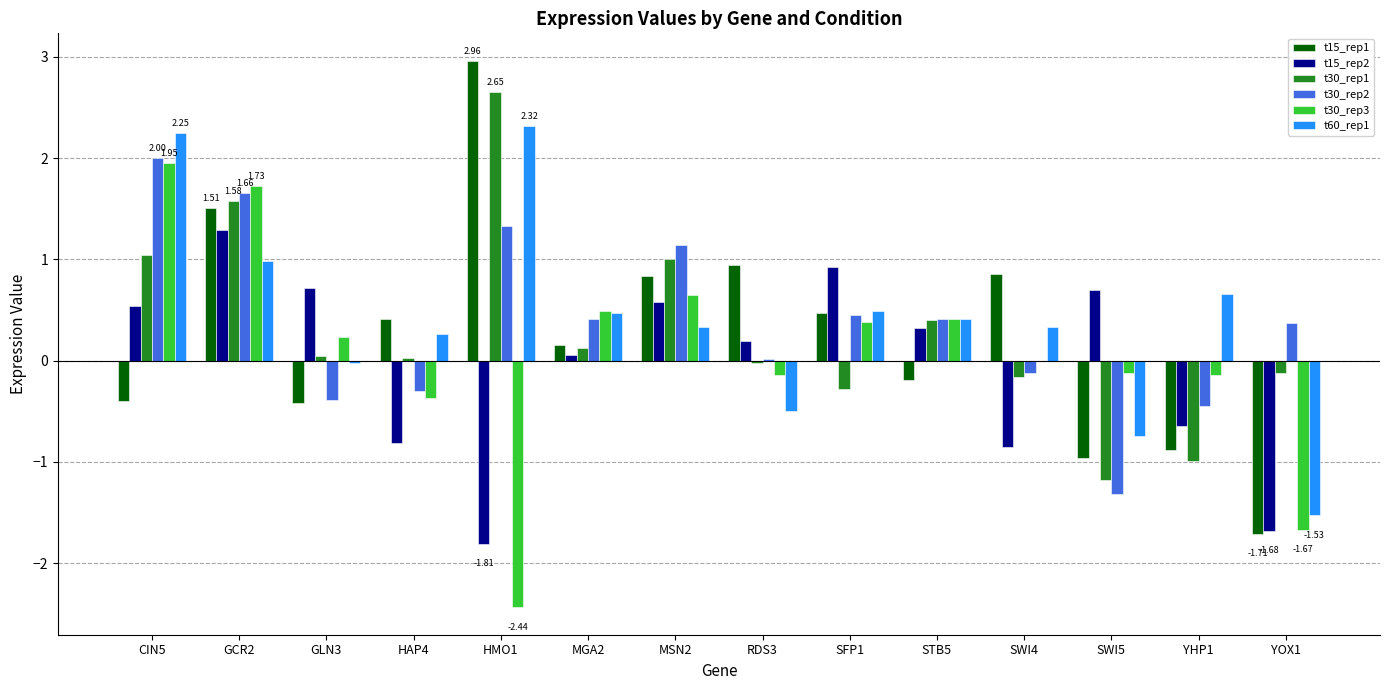

Is the value of t30_rep1 at SWI4 greater than the value of t15_rep2 at MSN2?

No